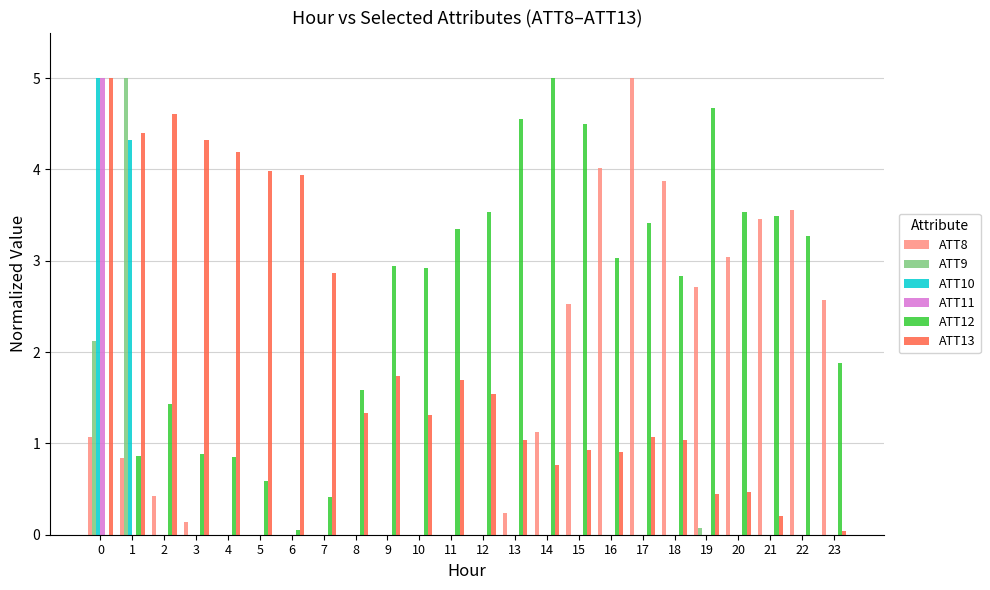

Count the ATT11 values in the range 0 to 1.

23